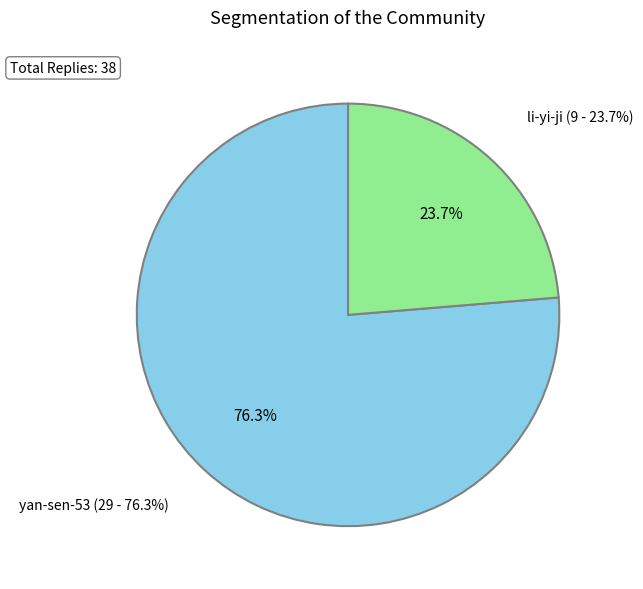

Which slice is the smallest?

li-yi-ji